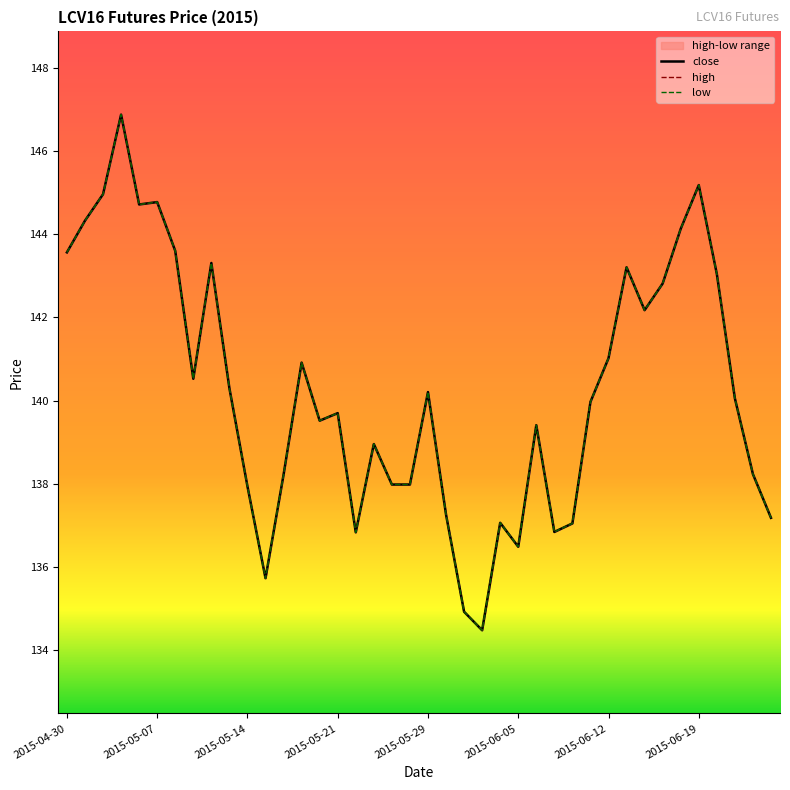

Which category has the highest value in the high series?

2015-05-05